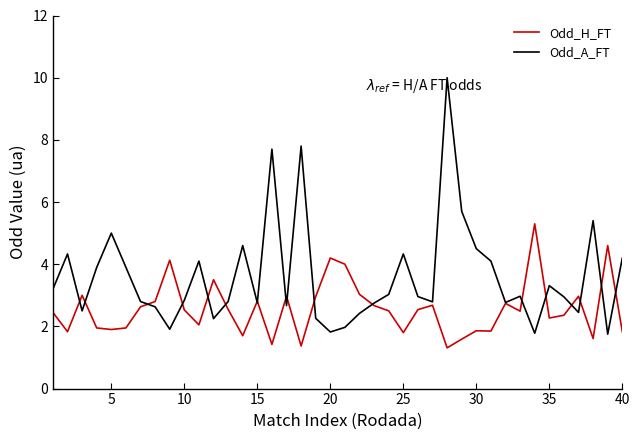

Count the number of categories in the chart.

40